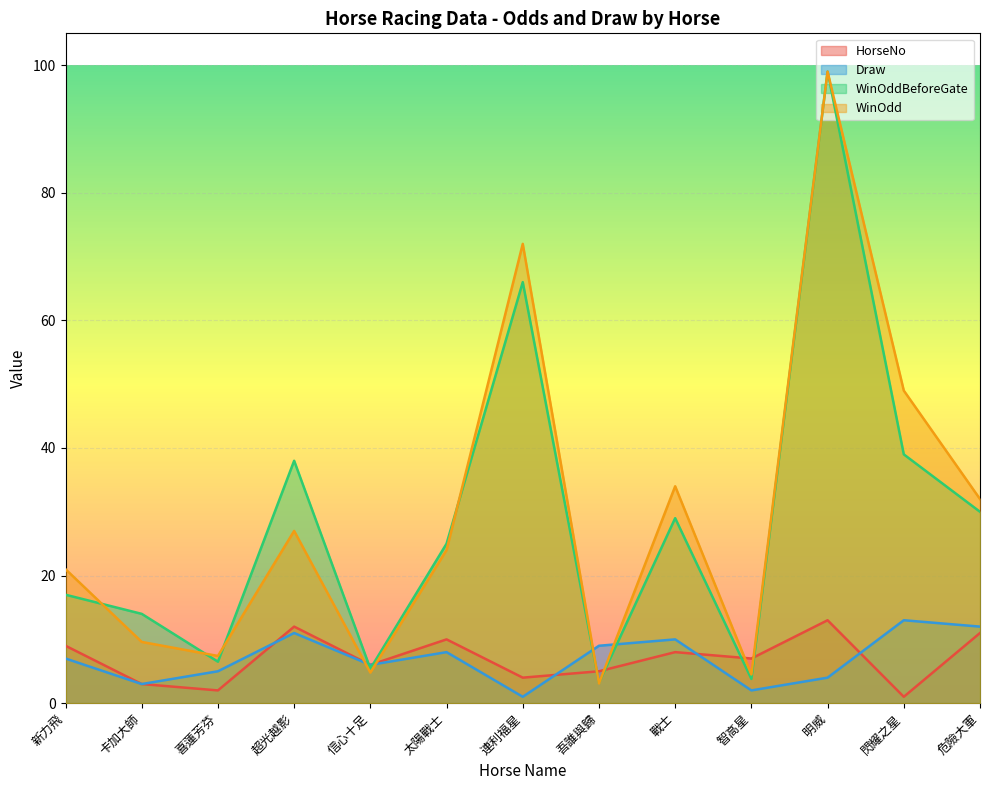

Which has a higher value, 卡加大師 or 新力飛?

新力飛